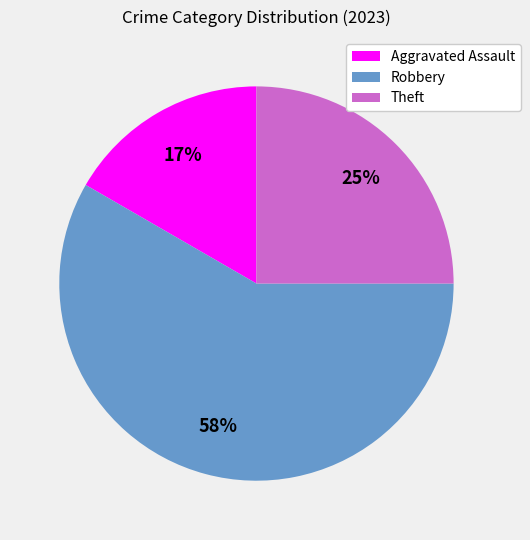

Do Aggravated Assault and Robbery together represent more than half of the pie?

Yes